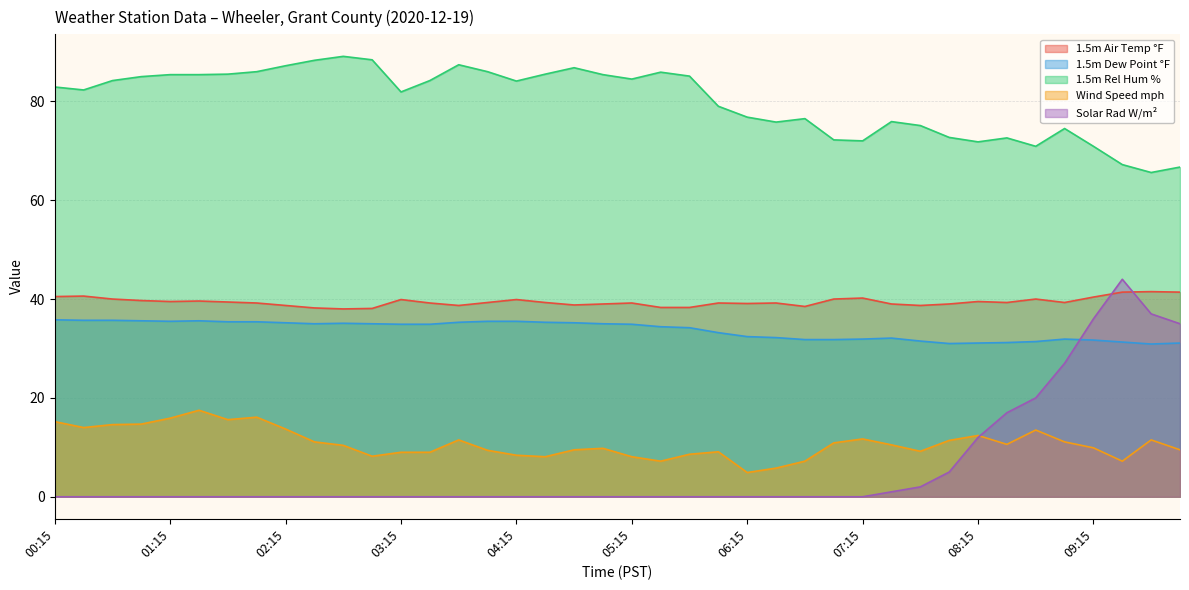

Which series has the largest range (max minus min)?

Solar Rad W/m²